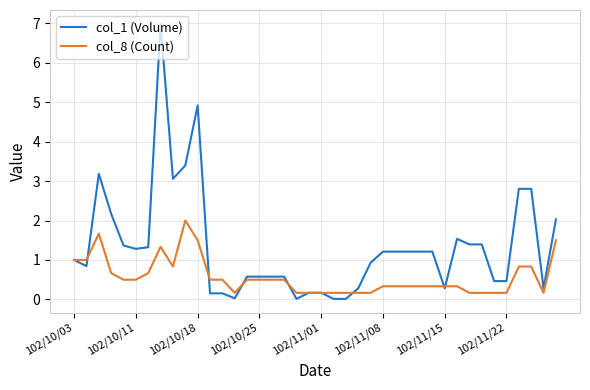

What is the highest value of the col_8 (Count) series?

2.0